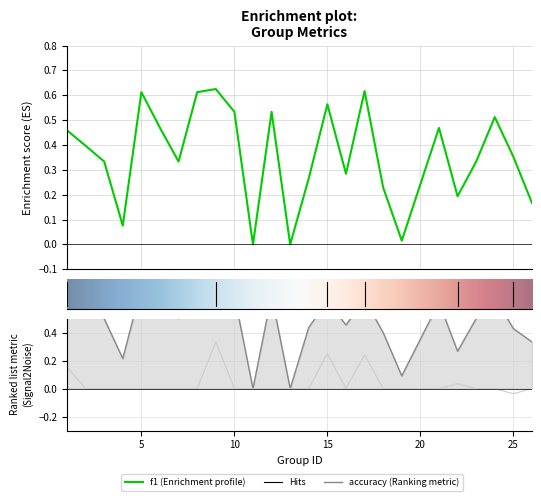

In f1, how many points are lower than both neighbors (excluding endpoints)?

7